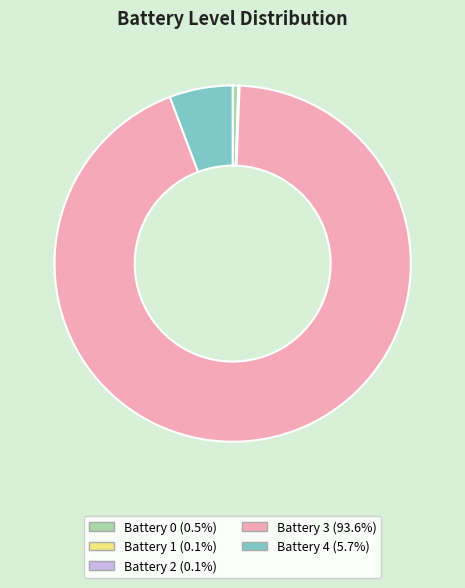

Is the sum of Battery 3 (93.6%) and Battery 0 (0.5%) greater than half?

Yes